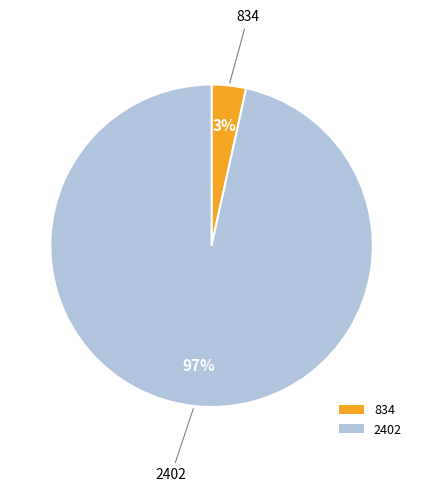

To the nearest percent, what portion does 834 represent?

3%